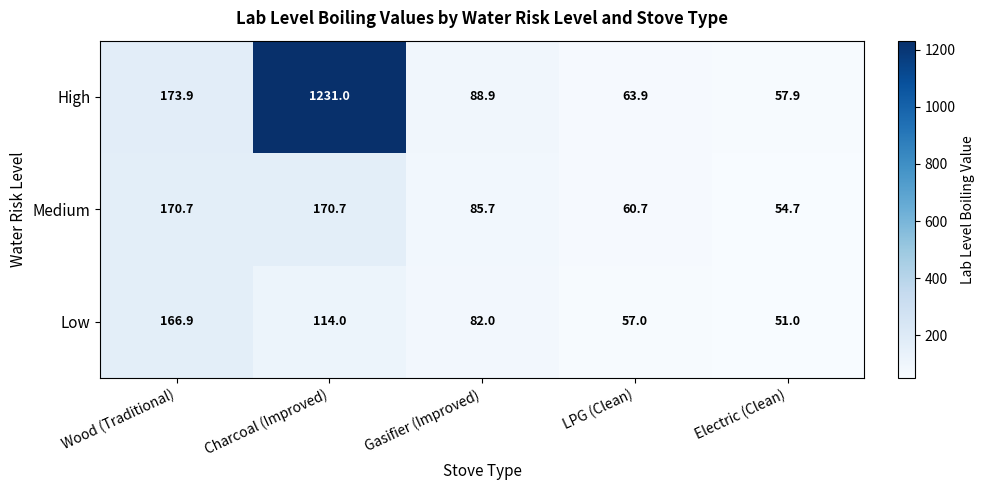

What is the spread (max minus min) of values at Charcoal (Improved)?

1117.0